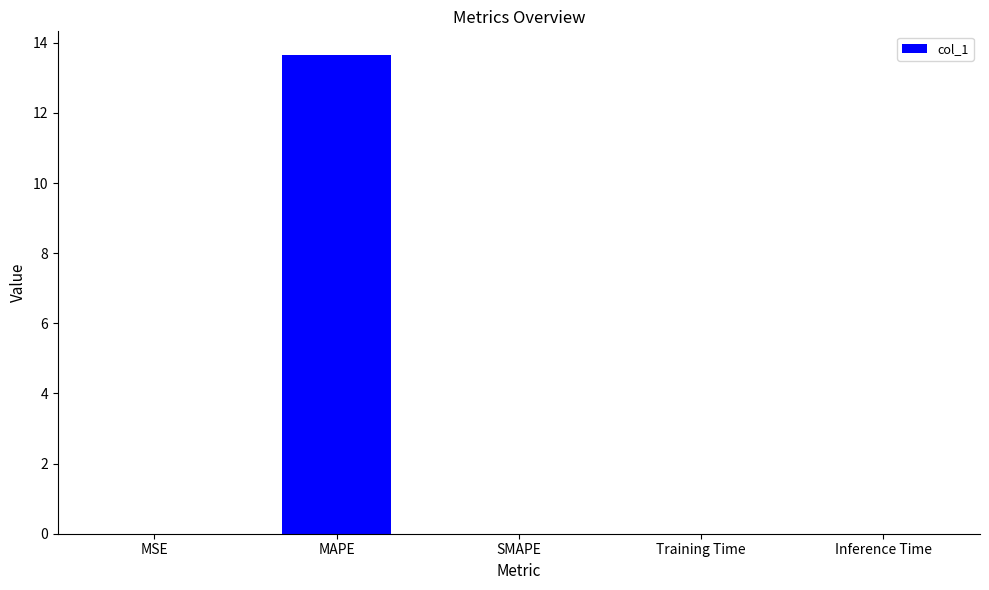

What is the sum of all values?

13.7